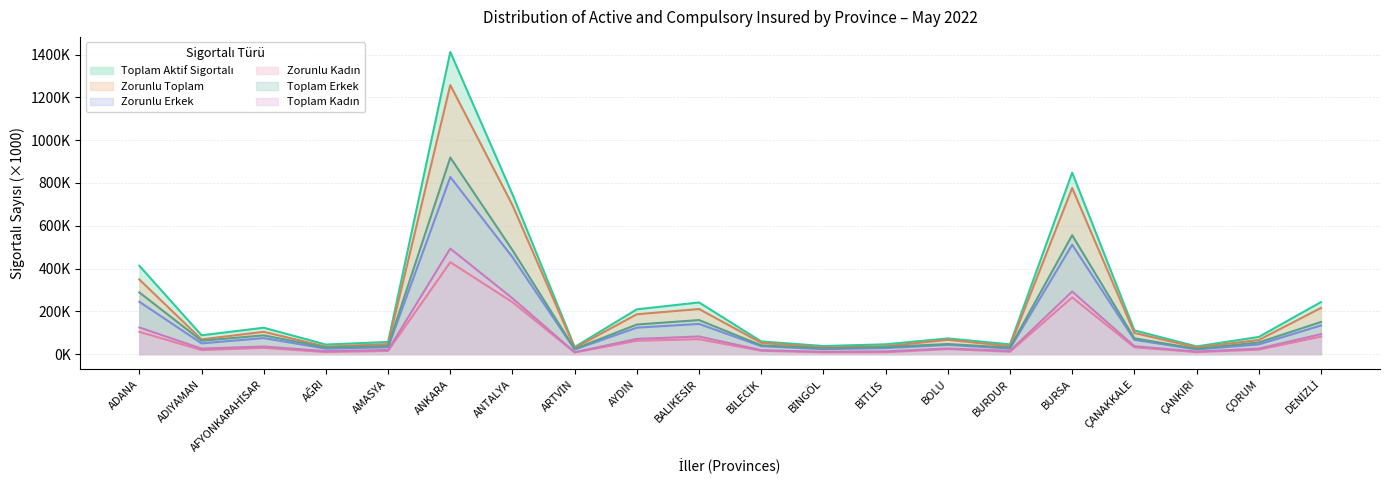

Is the value of Toplam Erkek at AFYONKARAHİSAR greater than the value of Zorunlu Kadın at ADIYAMAN?

Yes